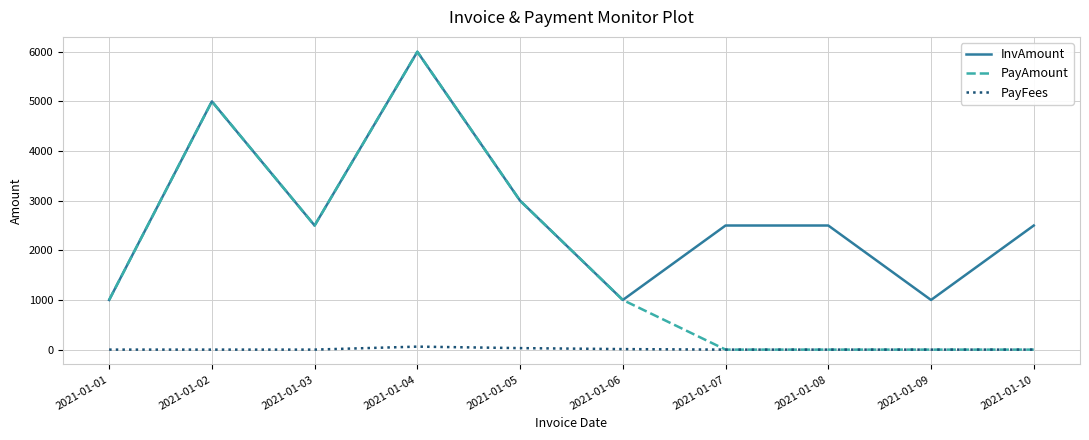

Is the value of PayFees at 2021-01-01 greater than the value of InvAmount at 2021-01-01?

No